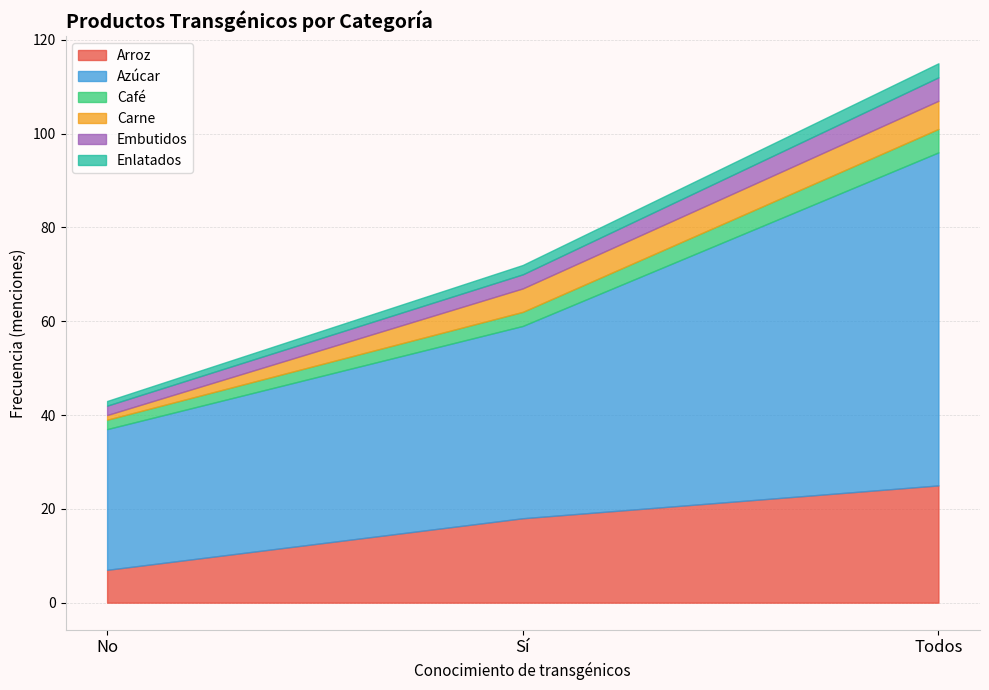

At which label is Café closest to 3?

Sí